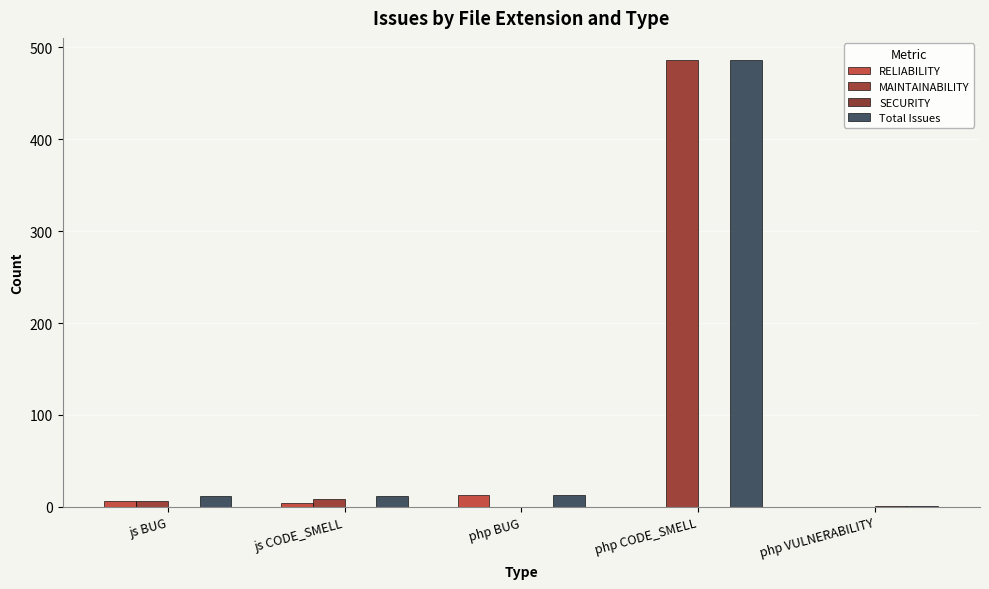

The value of Total Issues at php CODE_SMELL is 859. True or false?

False